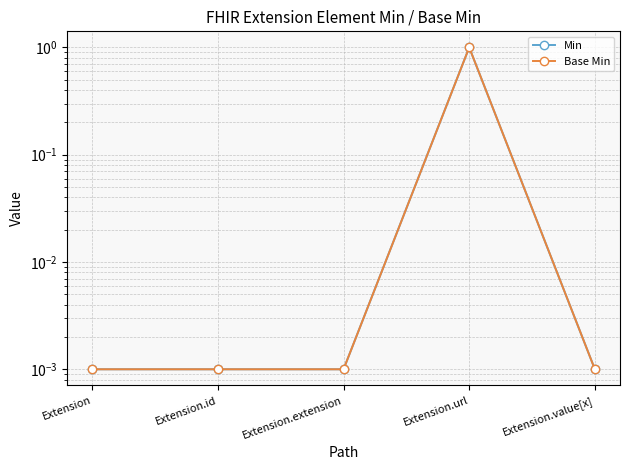

True or false: Base Min and Min intersect in this chart.

False